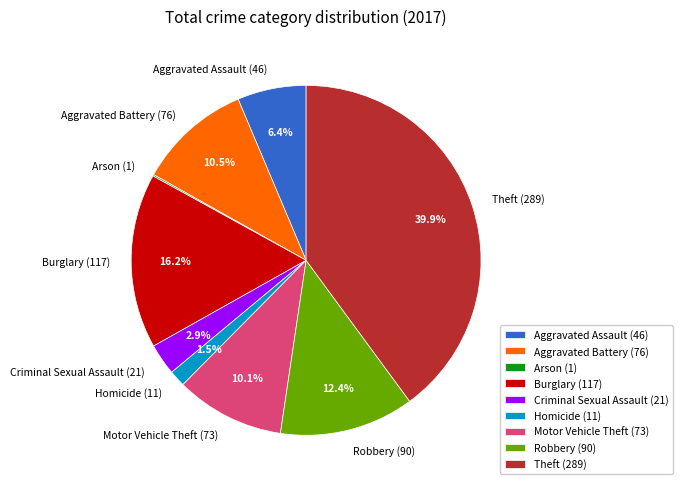

To the nearest percent, what percentage of the pie is Motor Vehicle Theft?

10%